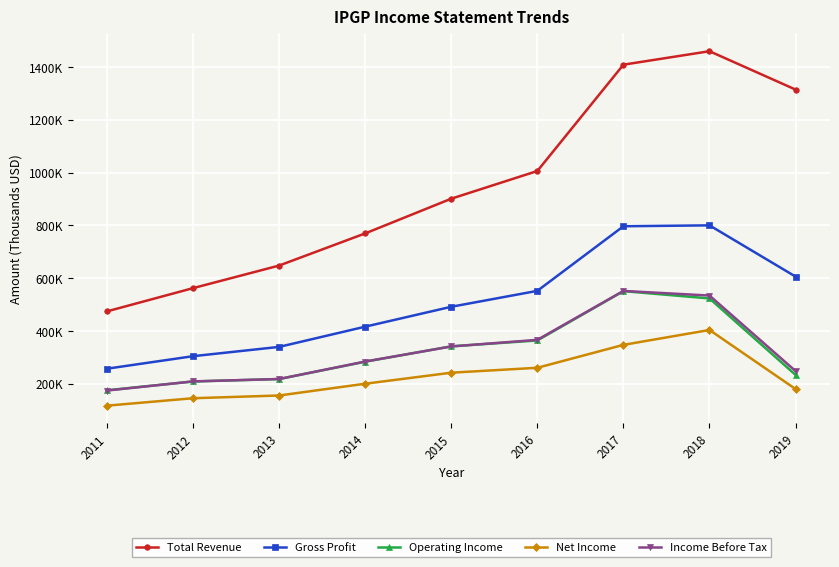

What is the minimum value for Income Before Tax?

174600